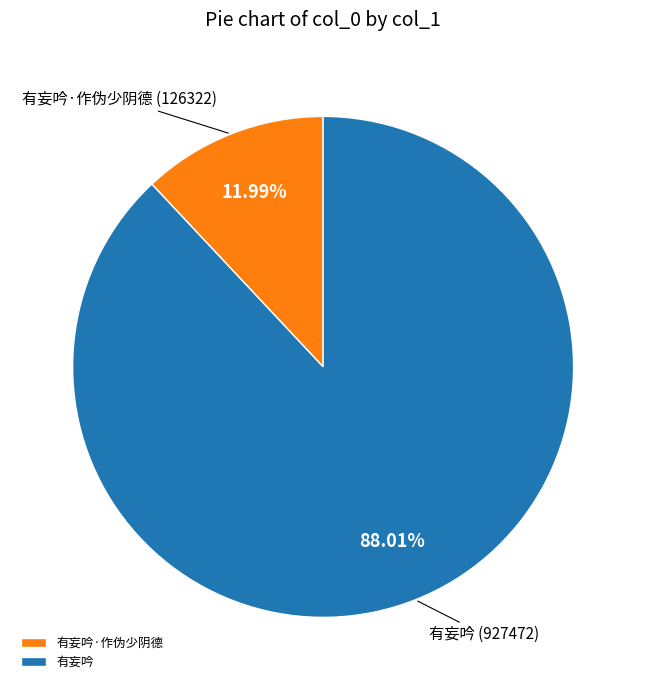

To the nearest percent, what is the average slice percentage?

50%